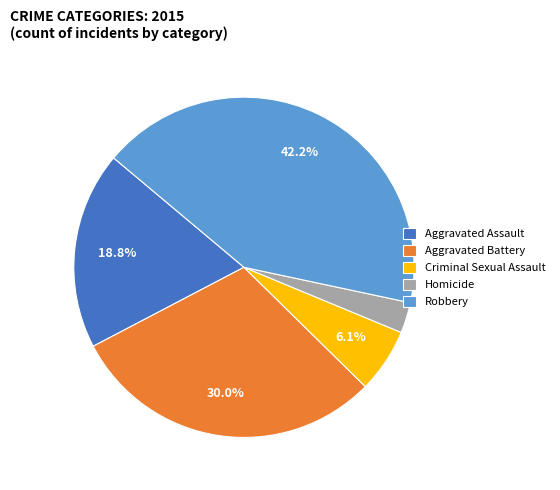

The Aggravated Battery slice represents 19% of the pie. True or false?

False